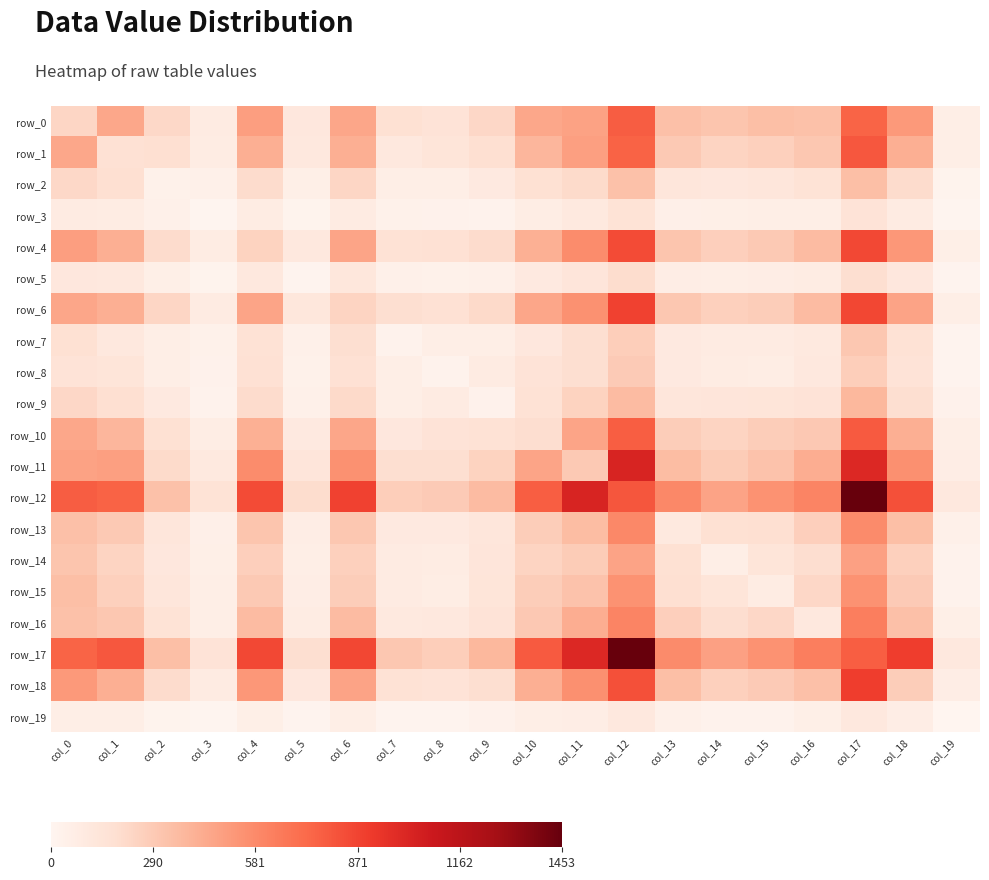

Between col_5 and col_11, which series saw the biggest shift?

row_12